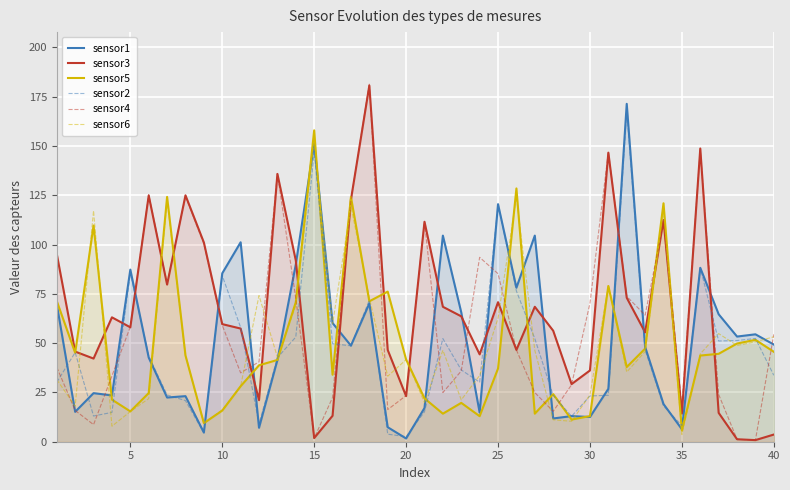

Does the chart display data point markers on the line(s)?

No